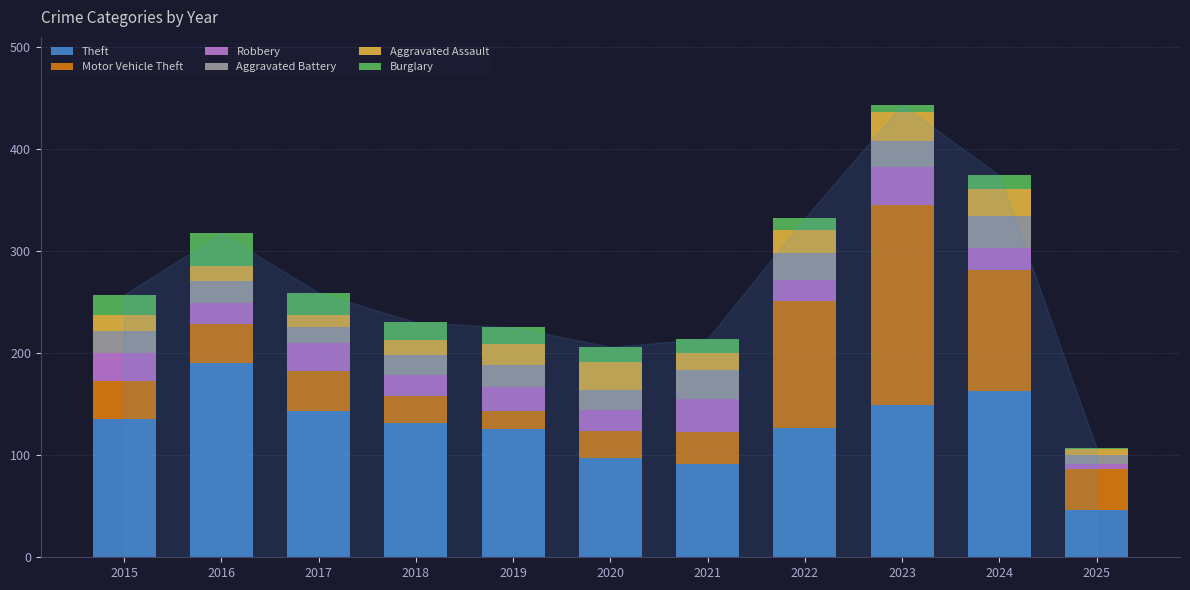

What are all the series names shown in the legend?

Theft, Motor Vehicle Theft, Robbery, Aggravated Battery, Aggravated Assault, Burglary